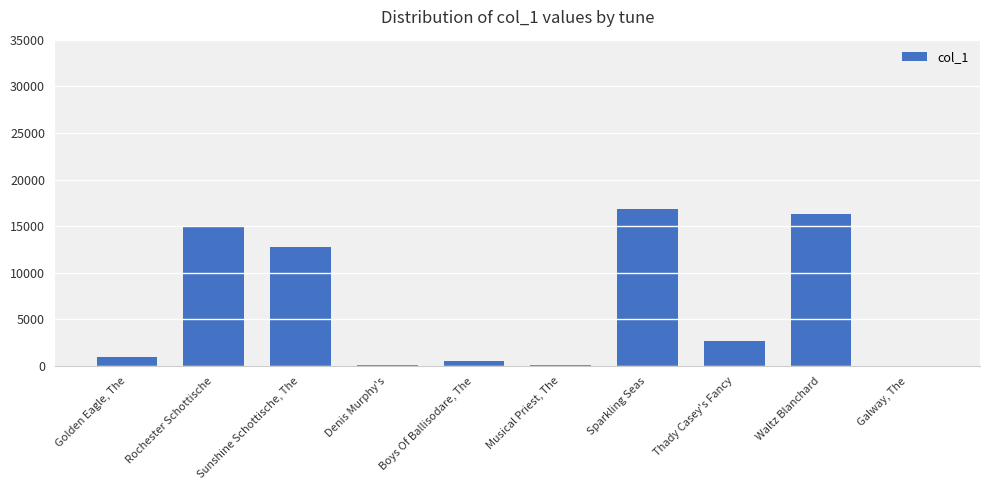

What is the sum of all values?

65333